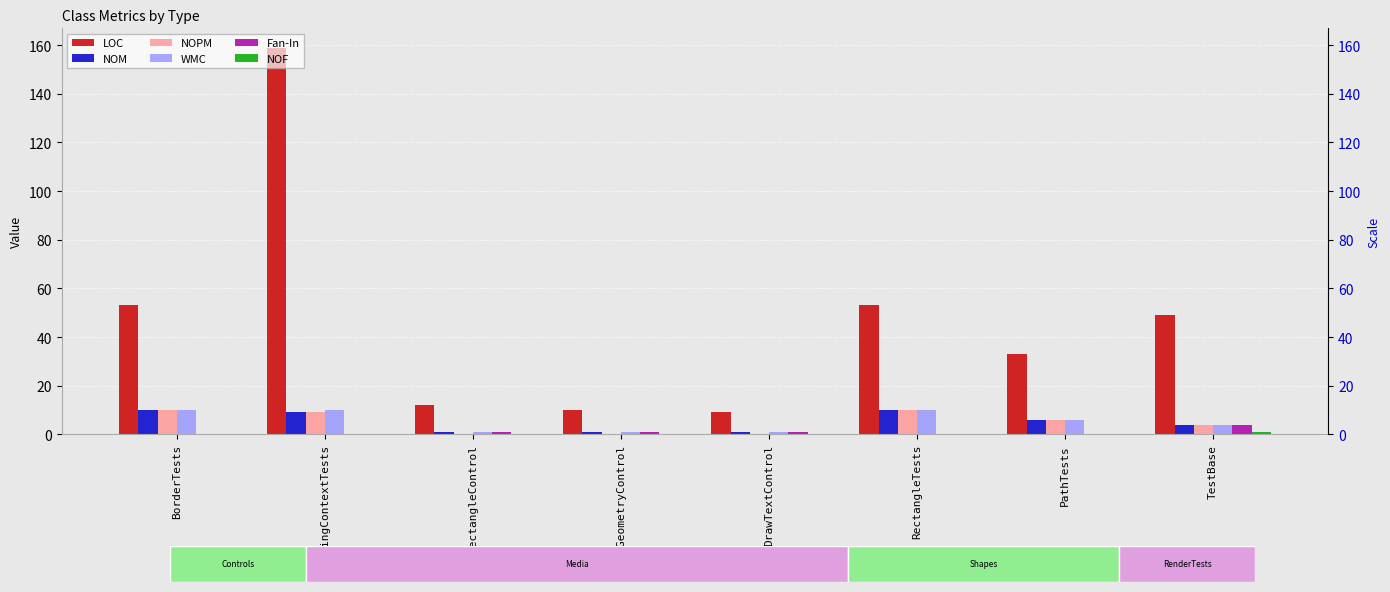

The NOM series shows 0 at DrawRectangleControl. True or false?

False